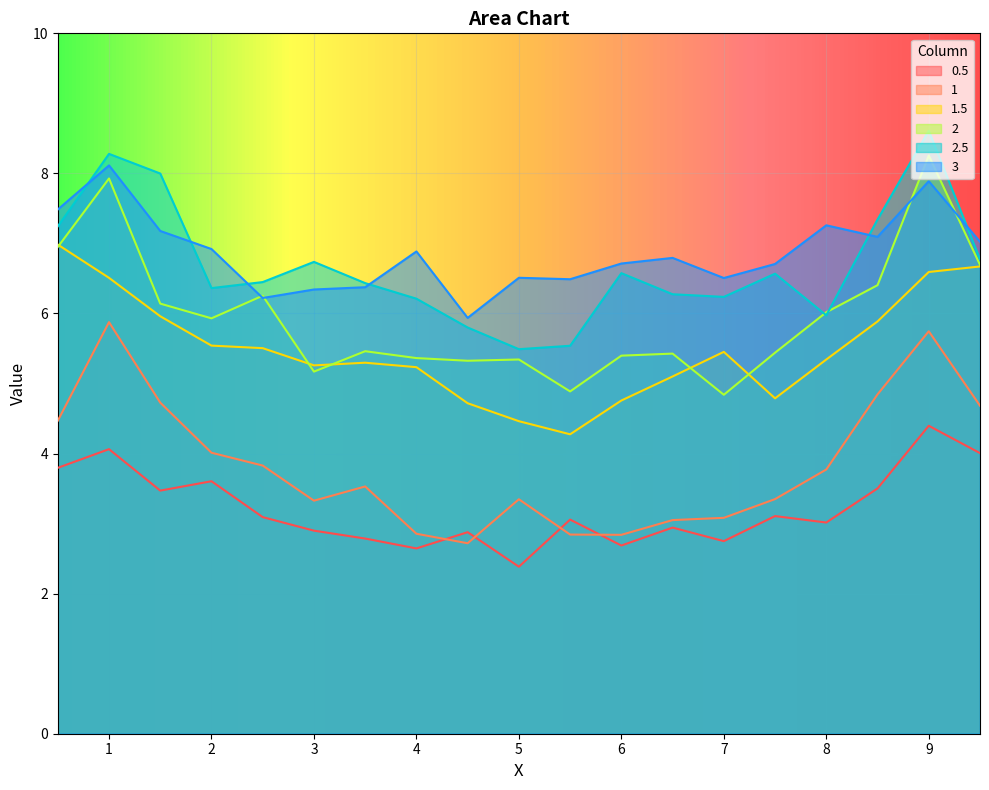

List the series in order of their peak value, highest first.

2.5, 2, 3, 1.5, 1, 0.5